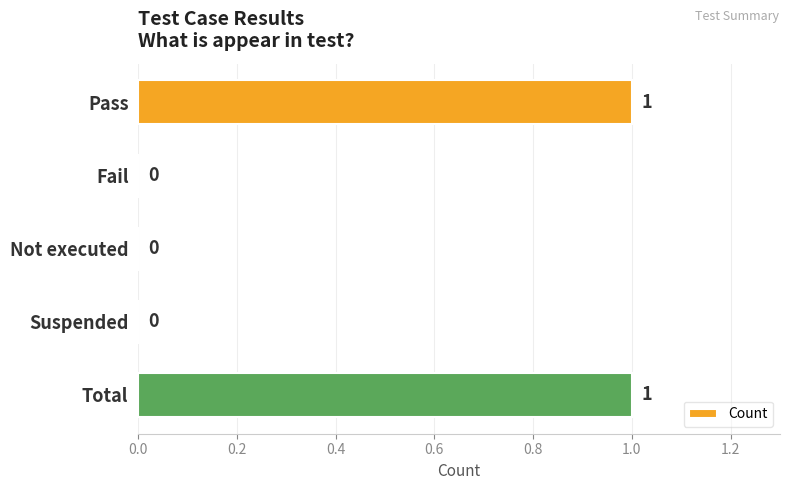

How many values are between 0 and 1?

5